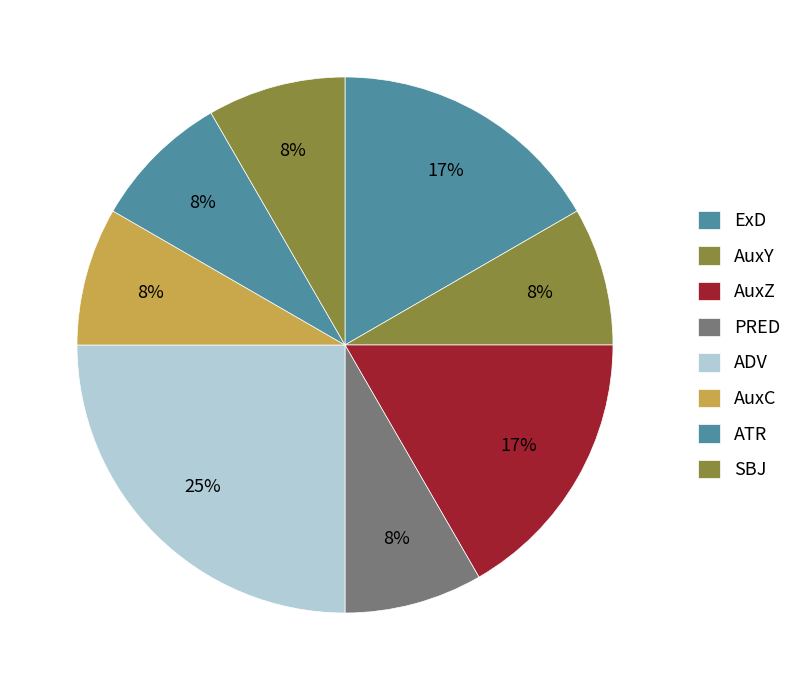

Count the number of slices in the pie.

8